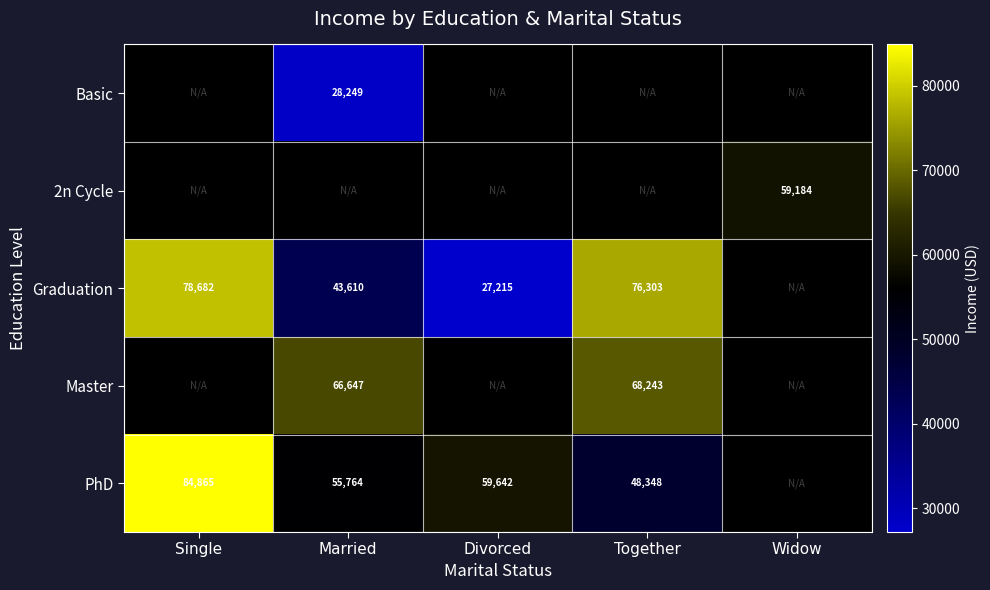

The Graduation series shows 38924.1 at Divorced. True or false?

False